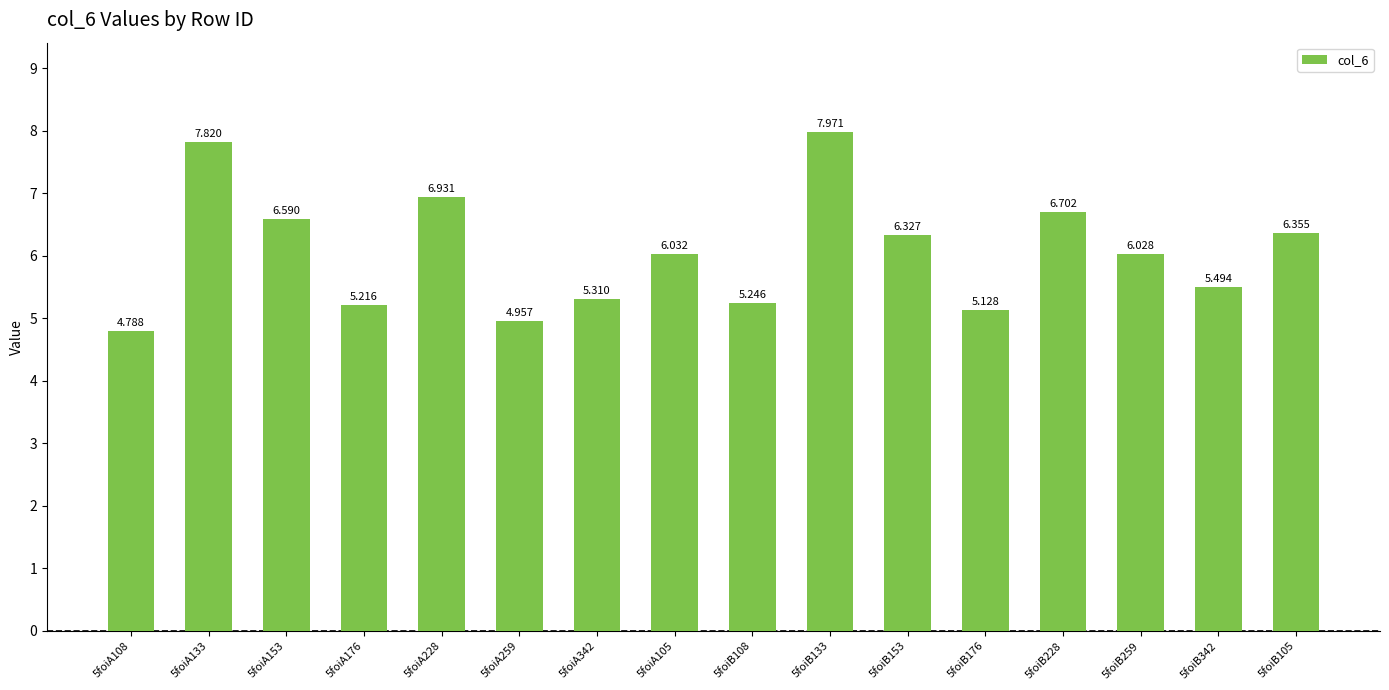

Rank the categories by value from lowest to highest.

5foiA108, 5foiA259, 5foiB176, 5foiA176, 5foiB108, 5foiA342, 5foiB342, 5foiB259, 5foiA105, 5foiB153, 5foiB105, 5foiA153, 5foiB228, 5foiA228, 5foiA133, 5foiB133